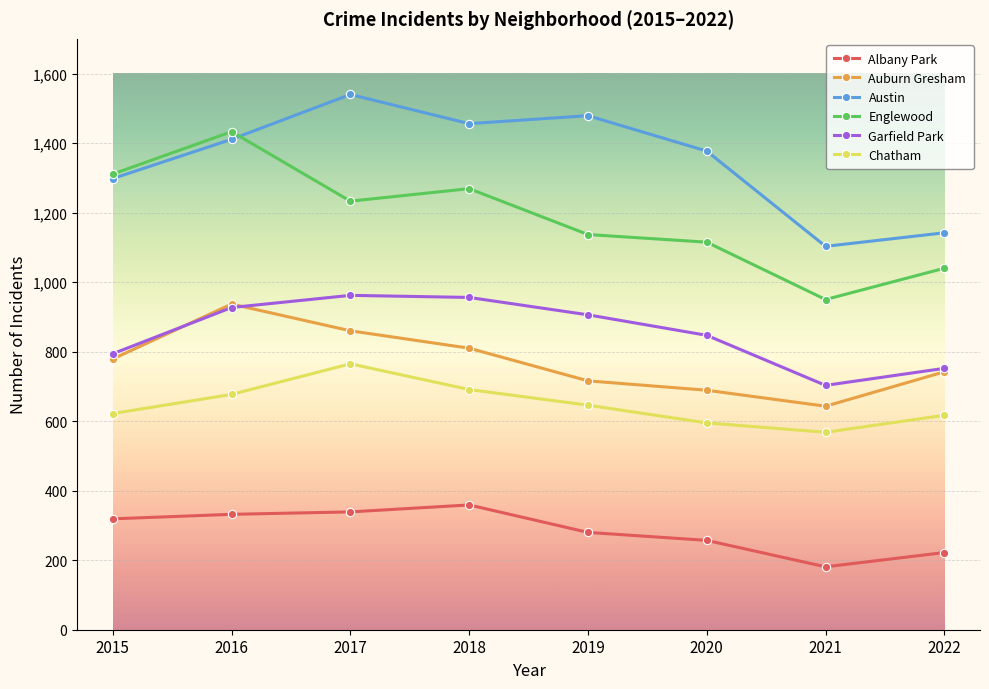

At 2017, list the series in order from largest to smallest.

Austin, Englewood, Garfield Park, Auburn Gresham, Chatham, Albany Park